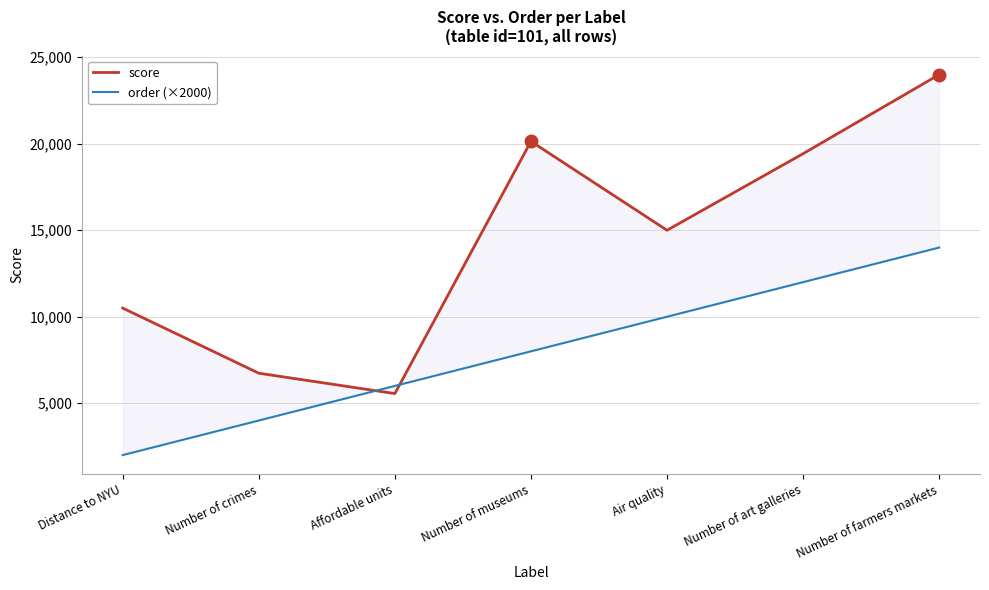

Rank the series by their maximum value, from highest to lowest.

score, order (×2000)